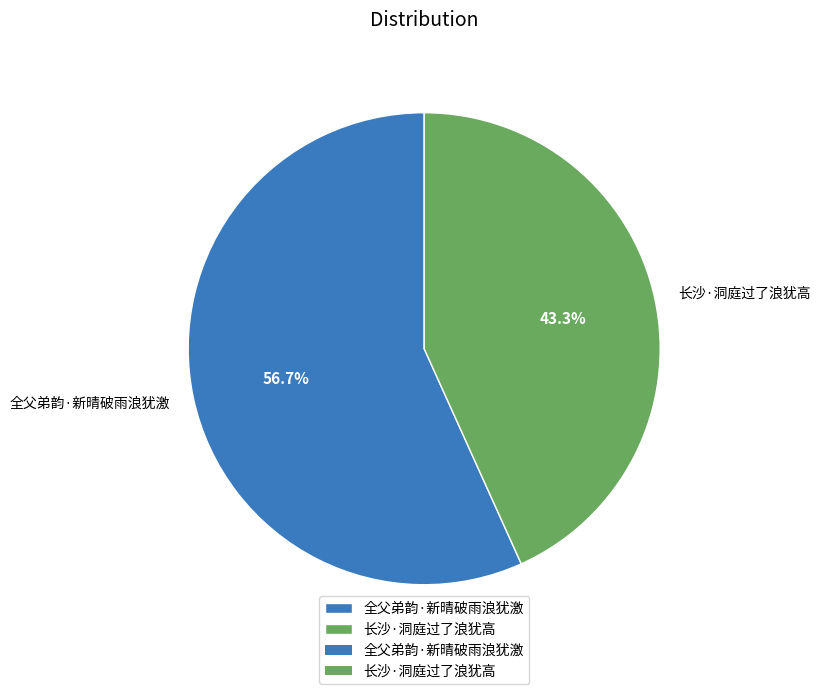

Which slice is the largest?

全父弟韵·新晴破雨浪犹激